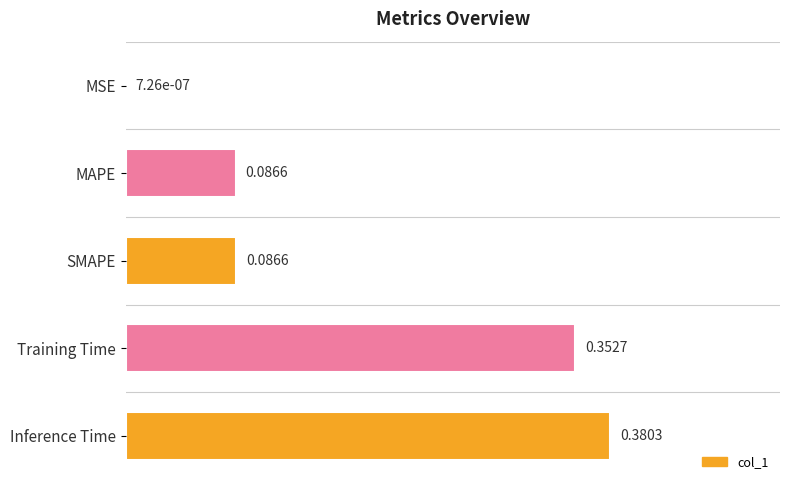

At which label is the value closest to 0?

MSE